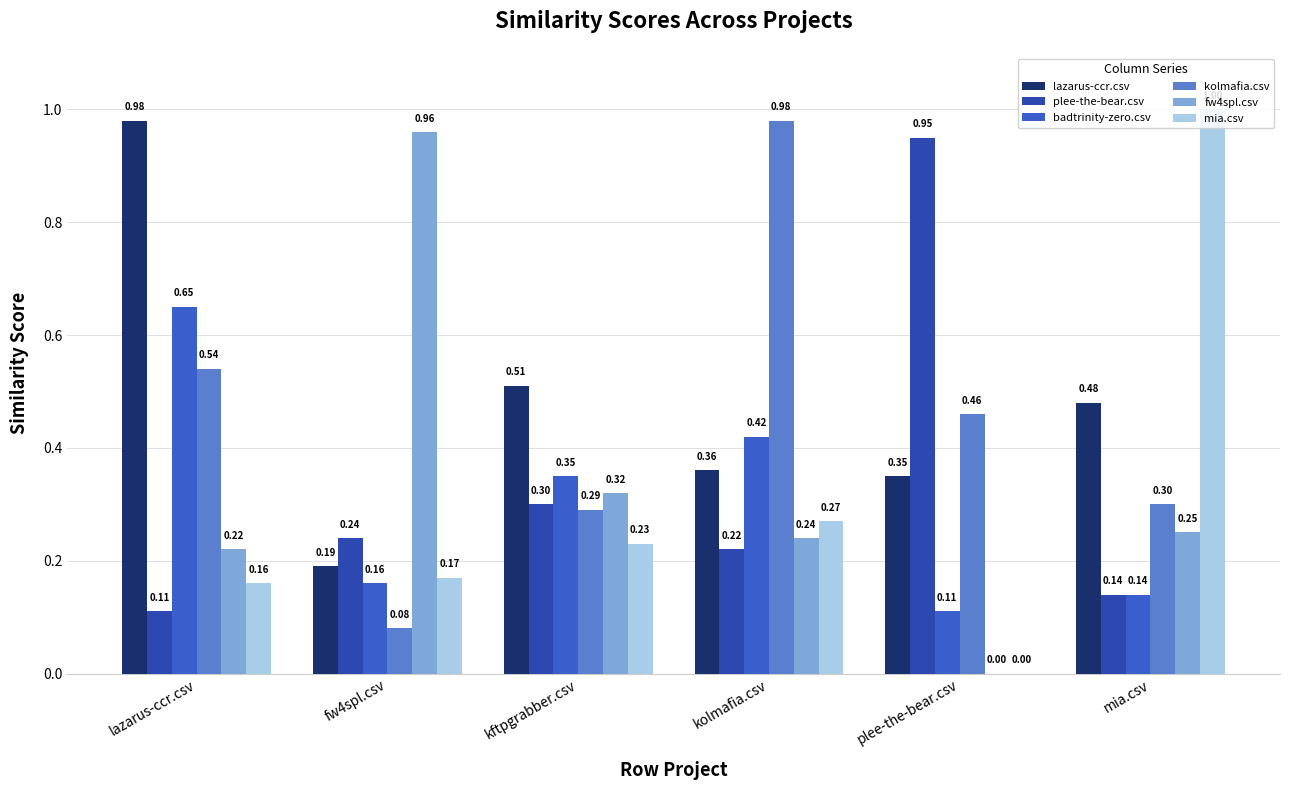

True or false: plee-the-bear.csv has a value of 0.1 at lazarus-ccr.csv.

False